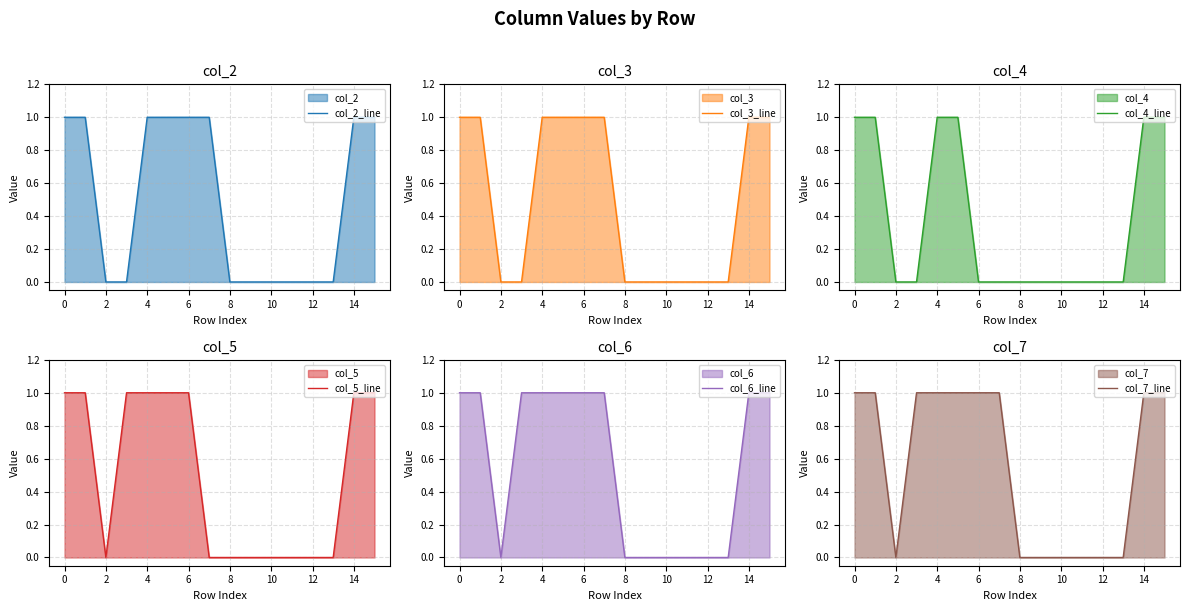

Reading left to right, what are all the values shown in this chart?

col_2_line: 1	1	0	0	1	1	1	1	0	0	0	0	0	0	1	1
col_3_line: 1	1	0	0	1	1	1	1	0	0	0	0	0	0	1	1
col_4_line: 1	1	0	0	1	1	0	0	0	0	0	0	0	0	1	1
col_5_line: 1	1	0	1	1	1	1	0	0	0	0	0	0	0	1	1
col_6_line: 1	1	0	1	1	1	1	1	0	0	0	0	0	0	1	1
col_7_line: 1	1	0	1	1	1	1	1	0	0	0	0	0	0	1	1